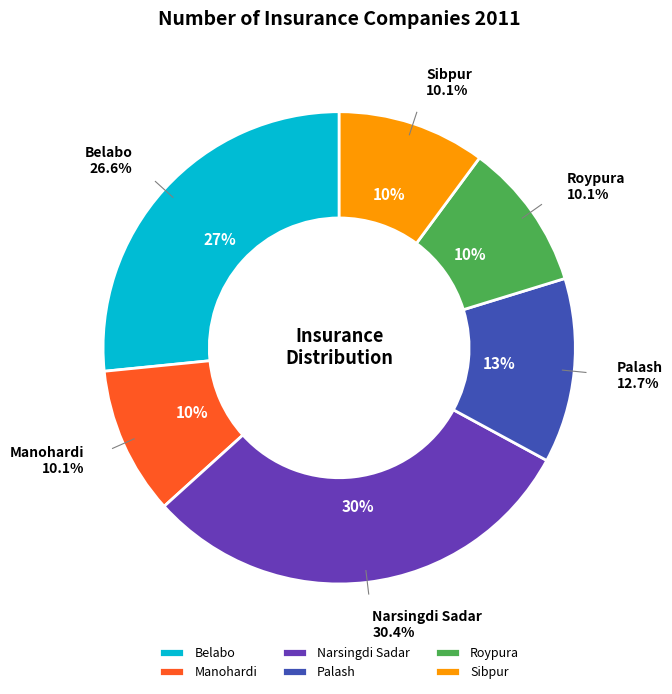

What is the change in value from Manohardi to Palash?

+2